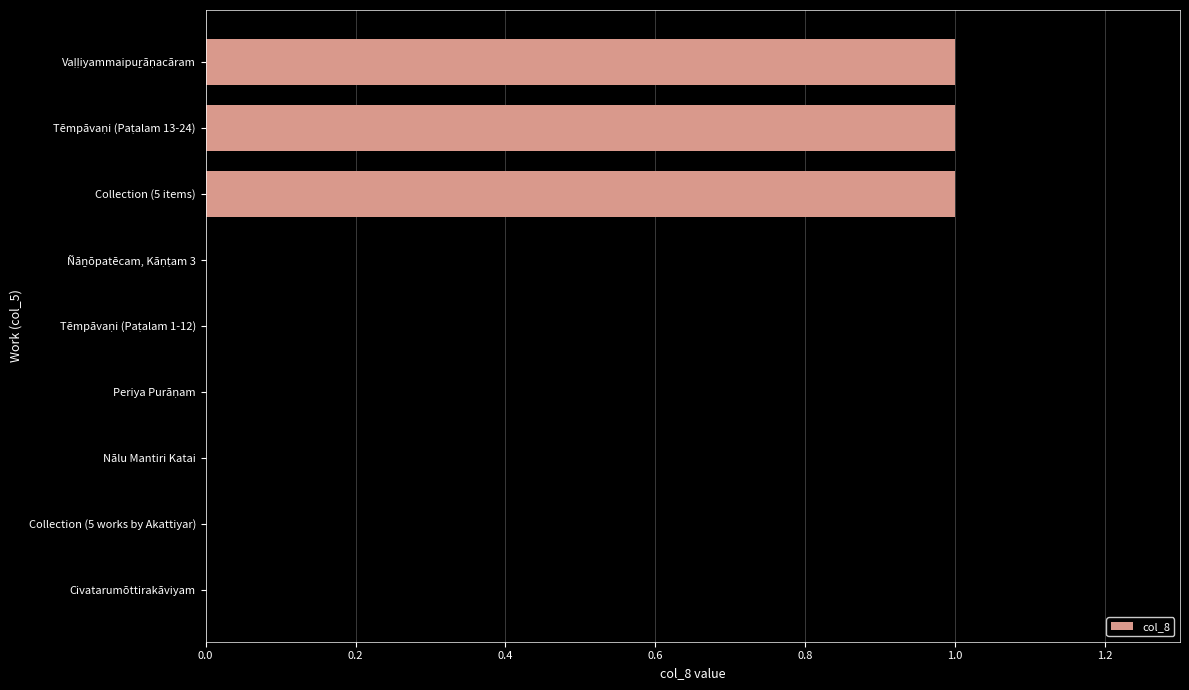

Is it true that the value at Nālu Mantiri Katai is 0?

True